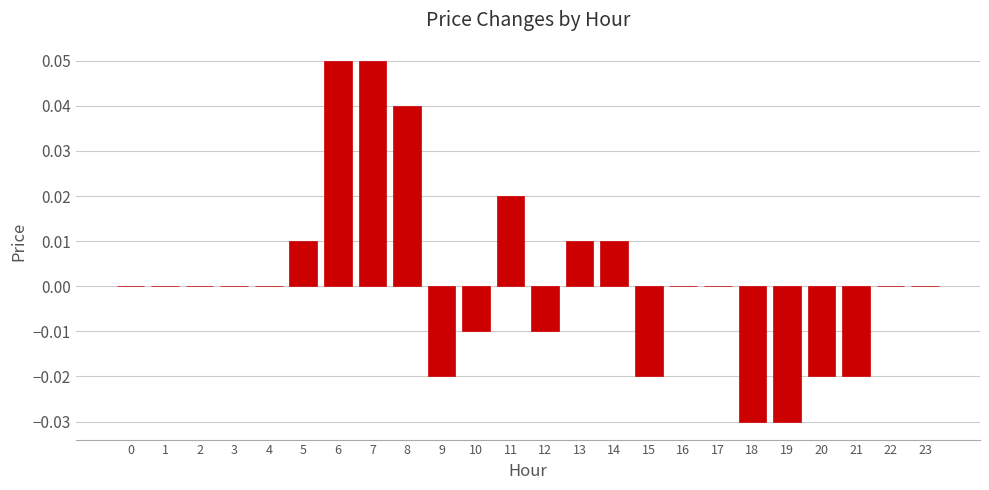

Between 20 and 5, which is larger?

5